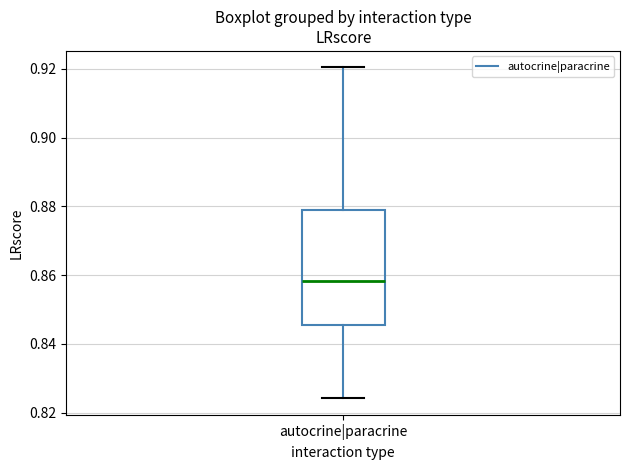

Read this box plot against the y-axis: the position of the median line, the range covered by the box, and the ends of both whiskers. The values are not printed on the chart, so give them approximately, as read against the axis.

median 0.858, box 0.846 to 0.878, whiskers 0.824 to 0.920